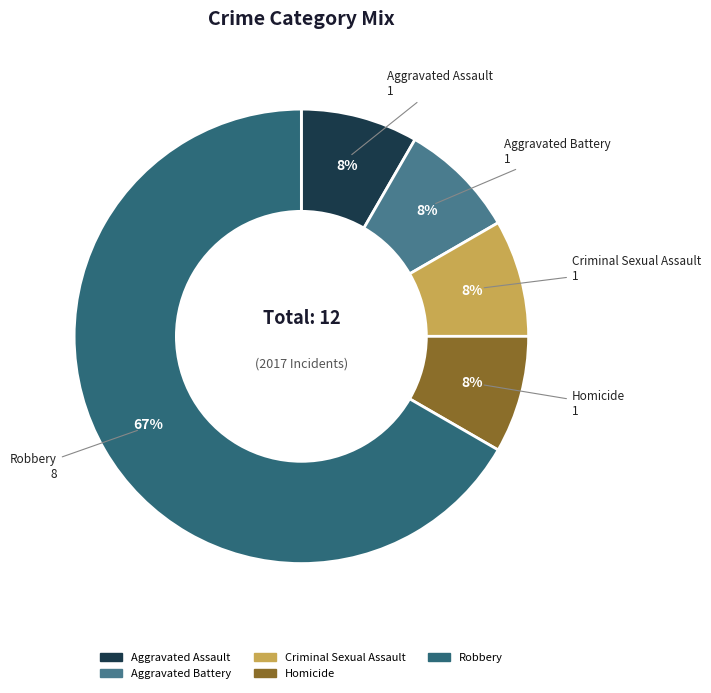

True or false: Aggravated Assault accounts for 8% of the total.

True